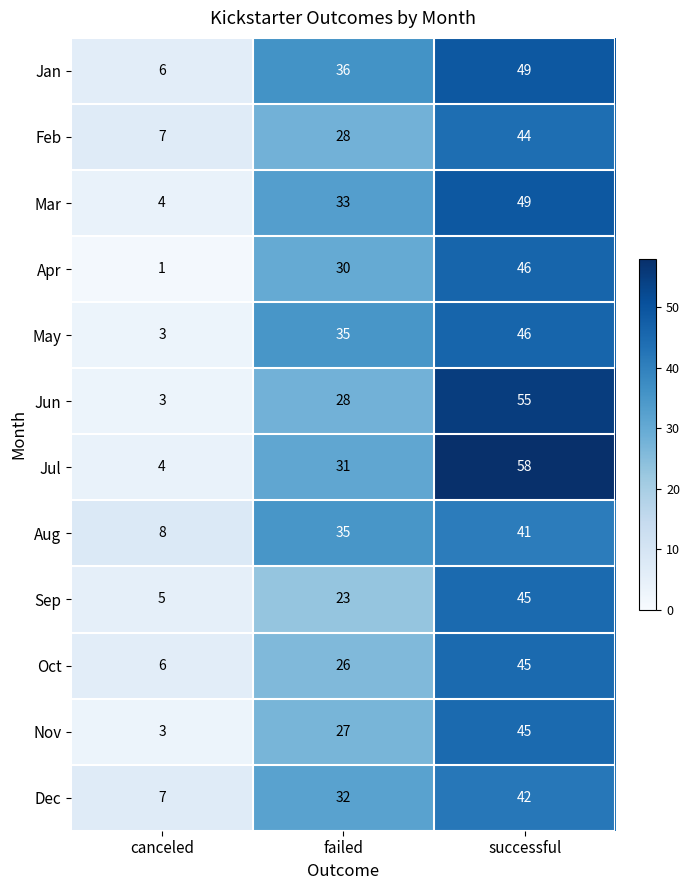

Which category has the highest value in the Mar series?

successful